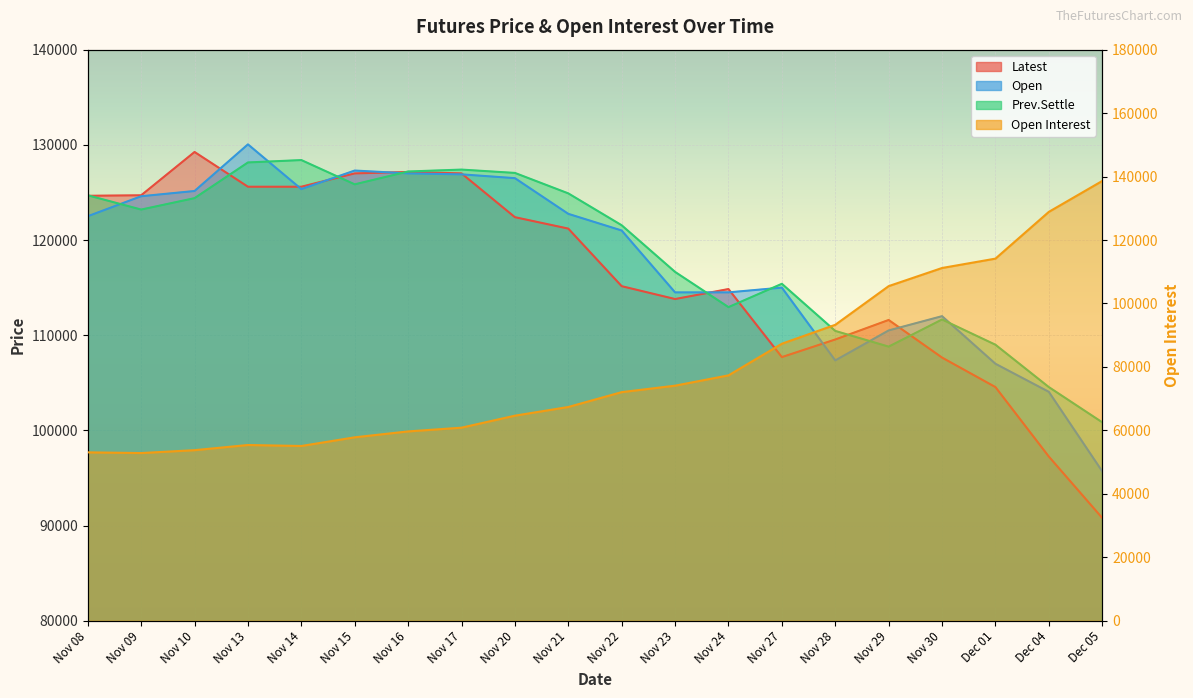

Rank the series at Dec 01 from highest to lowest value.

Open Interest, Prev.Settle, Open, Latest